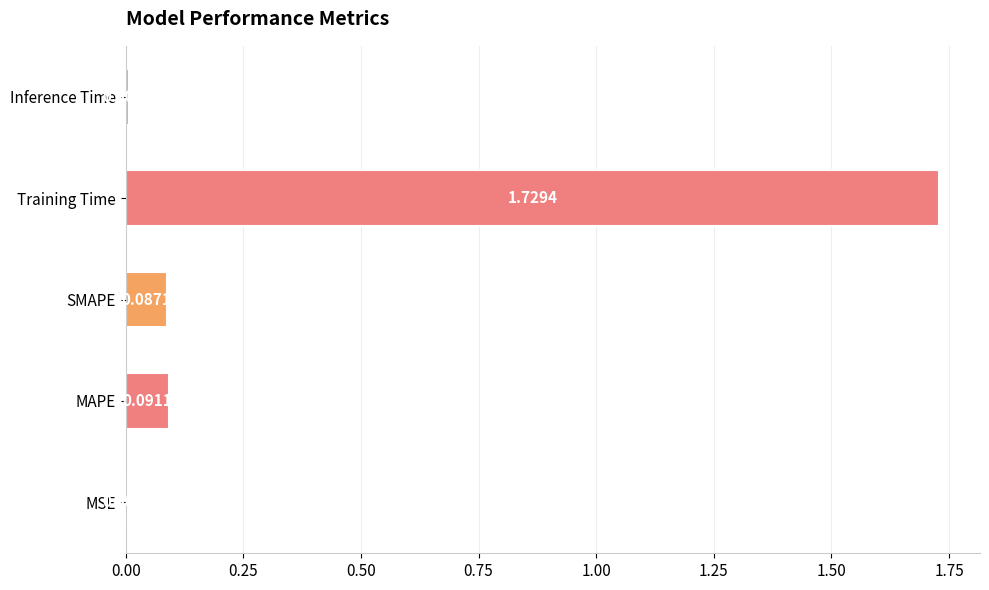

What is the change in value from SMAPE to Training Time?

+1.6